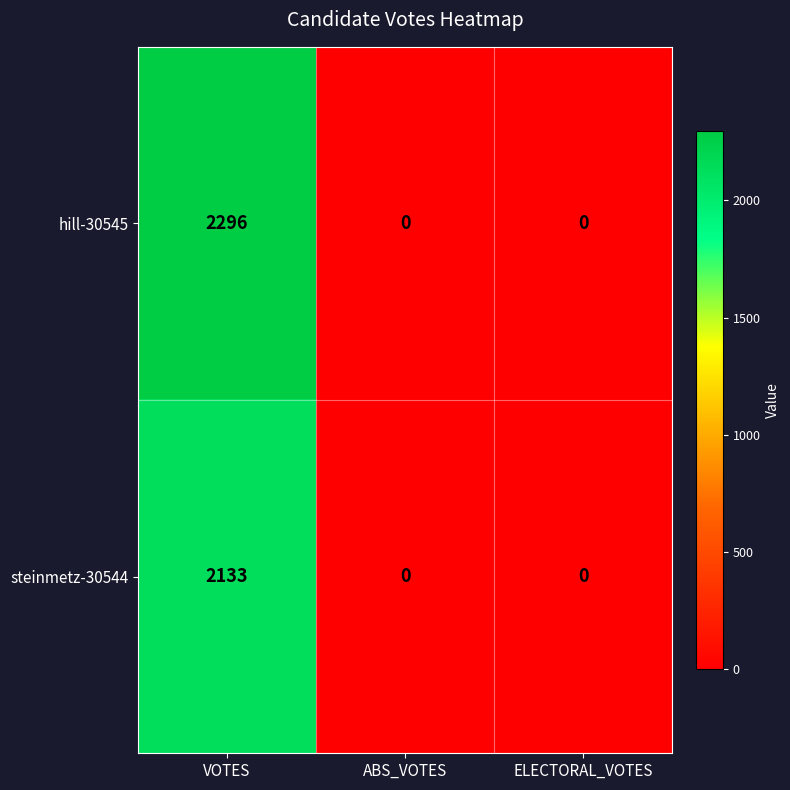

Reading left to right, transcribe all the data shown in this chart.

hill-30545: 2296	0	0
steinmetz-30544: 2133	0	0